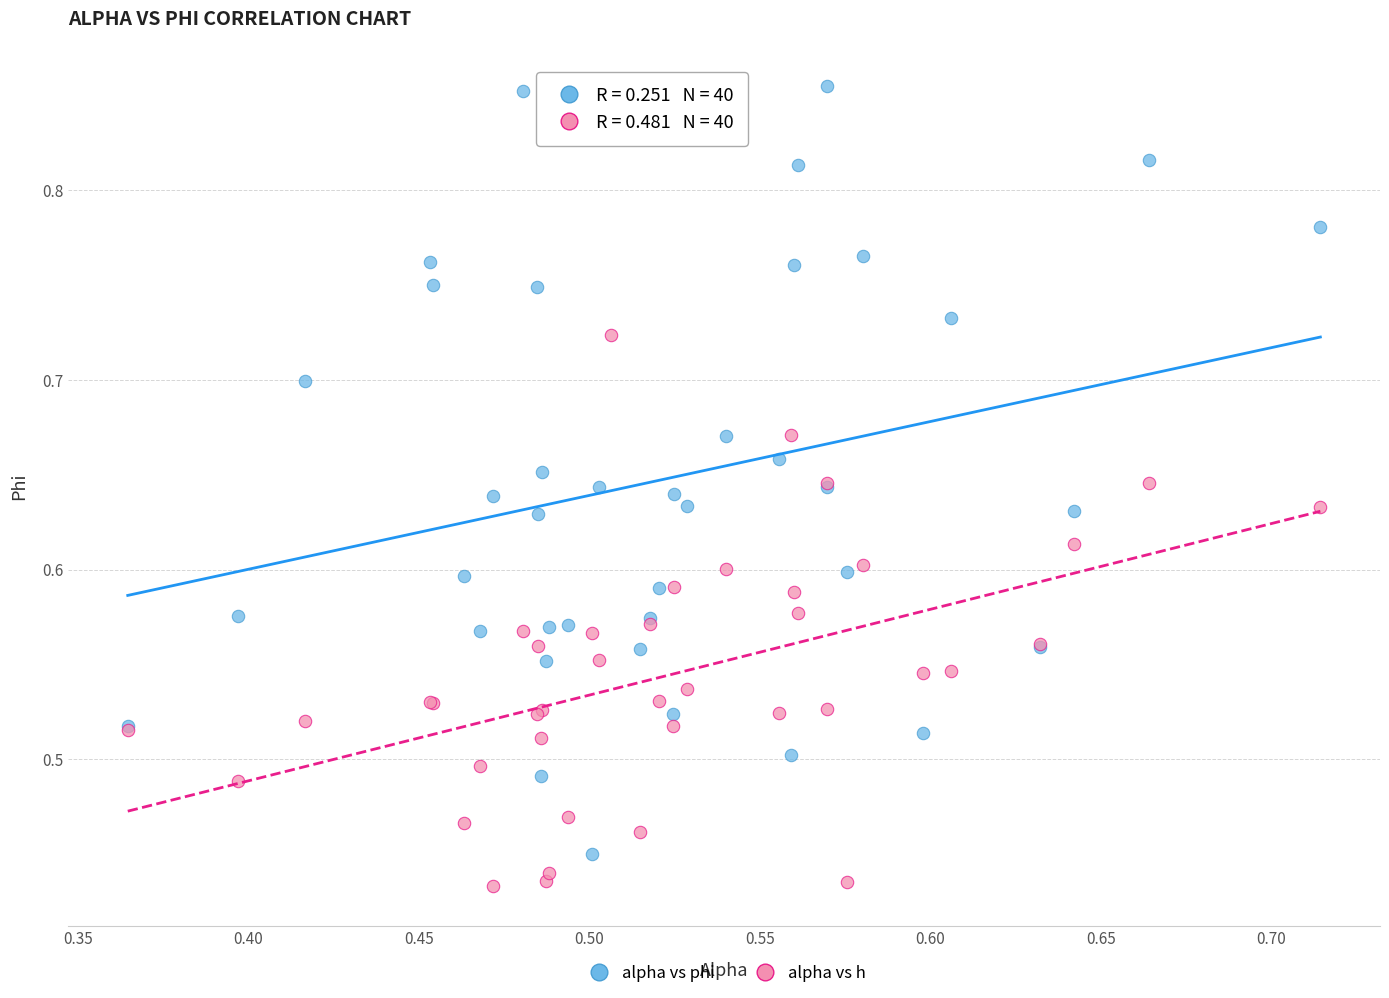

What are all the series names shown in the legend?

alpha vs phi, alpha vs h